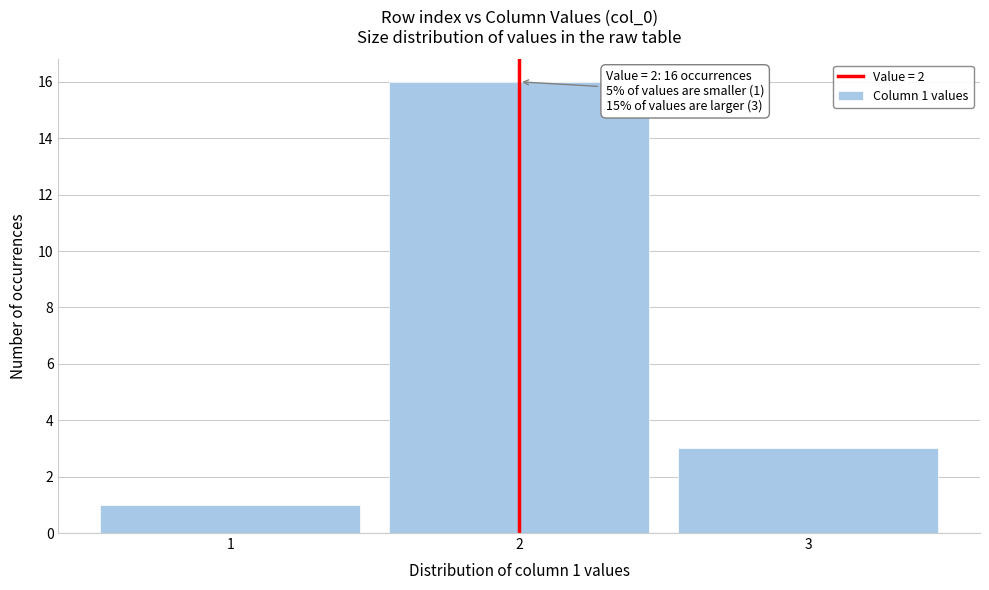

Which range on the x-axis has the tallest bar?

1.5 to 2.5